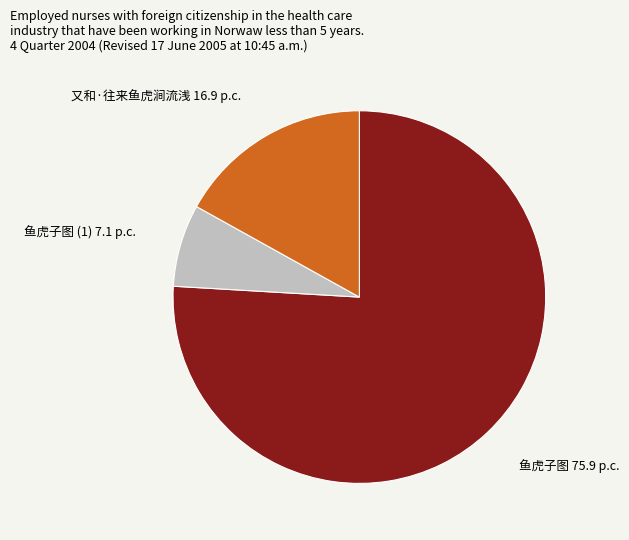

What is the smallest slice in the pie chart?

鱼虎子图 (1)